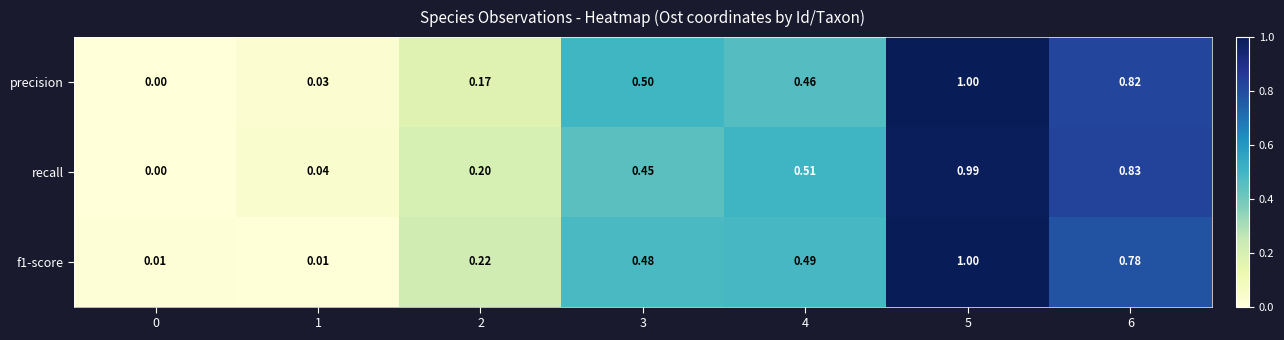

Which series has the largest total across all categories?

recall